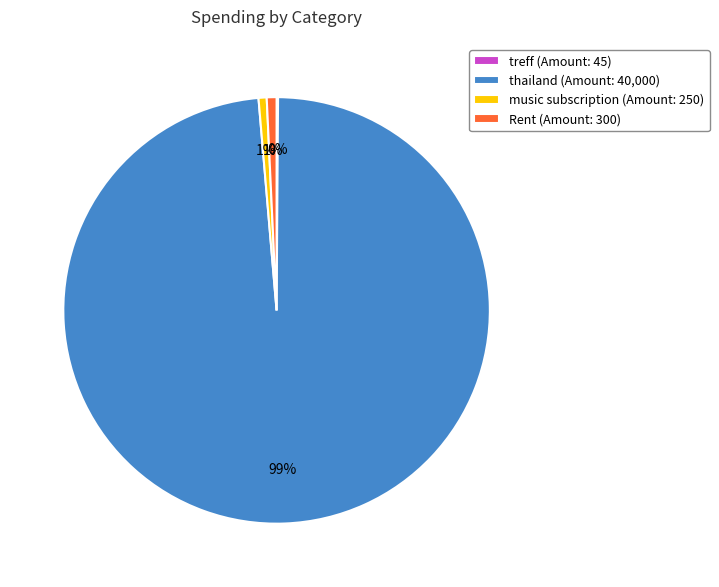

To the nearest percent, what portion does Rent represent?

1%